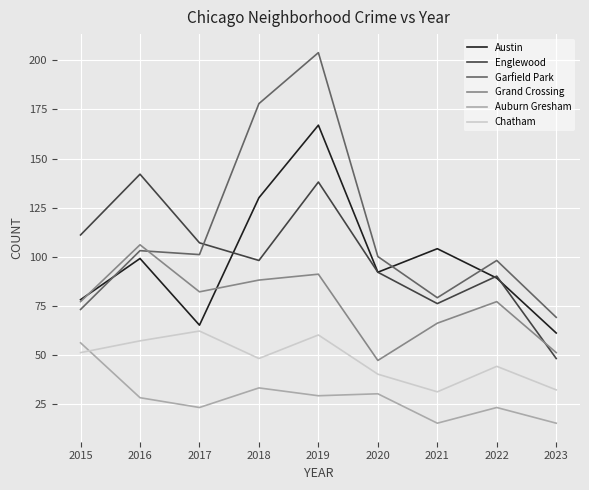

What is the sum of all Austin values?

885